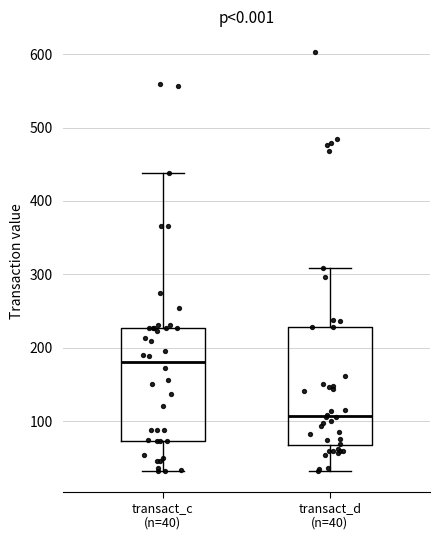

Reading left to right, transcribe this box plot: for each box, give where its median line is, the range the box spans, and where its two whiskers end, as read against the y-axis. The values are not printed on the chart, so give them approximately, as read against the axis.

transact_c (n=40): median 180, box 70 to 230, whiskers 30 to 440
transact_d (n=40): median 110, box 70 to 230, whiskers 30 to 310